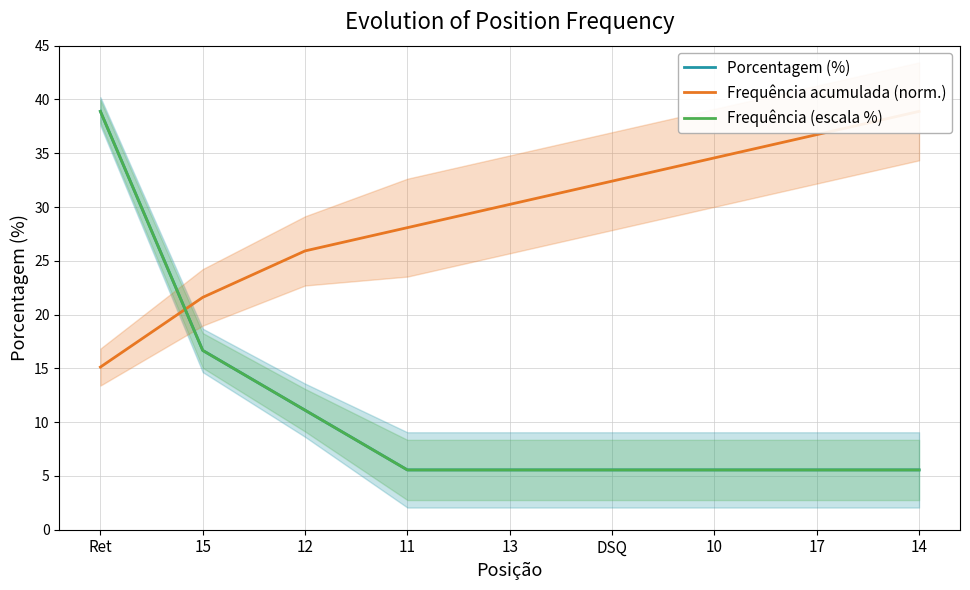

List the labels in order of Frequência (escala %) value, largest first.

Ret, 15, 12, 11, 13, DSQ, 10, 17, 14